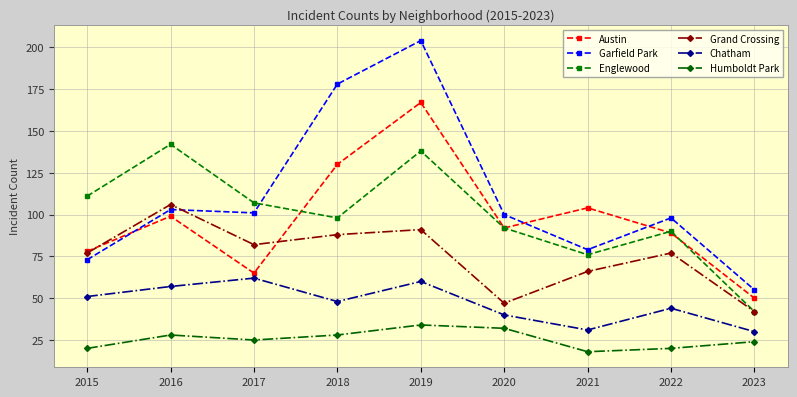

True or false: Humboldt Park and Englewood intersect in this chart.

False